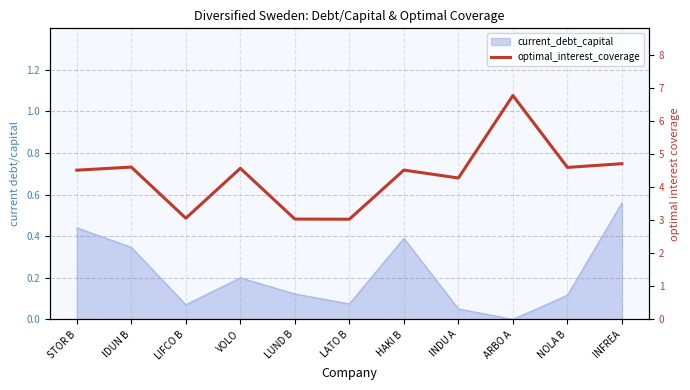

How many values exceed 4?

8